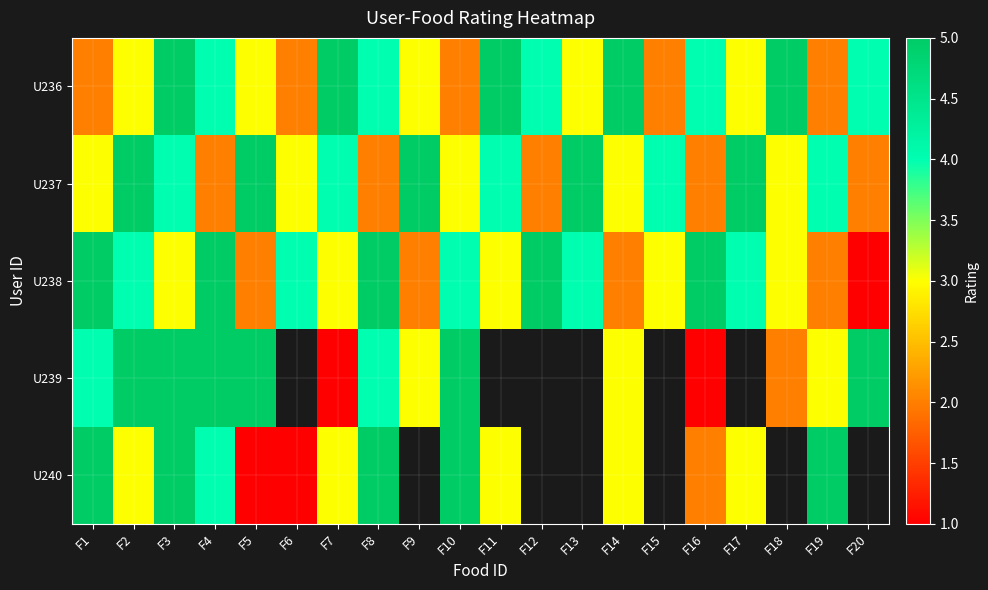

Read the U239 value at F14.

3.0